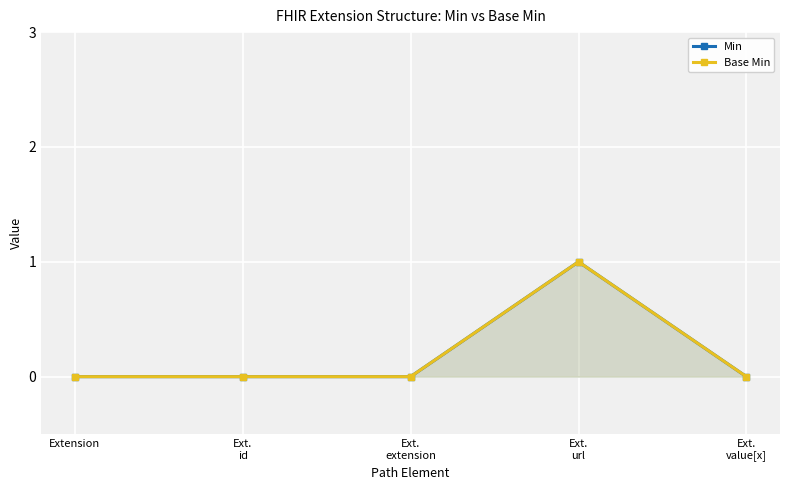

What is the value of the Base Min point at the 4th from the left?

1